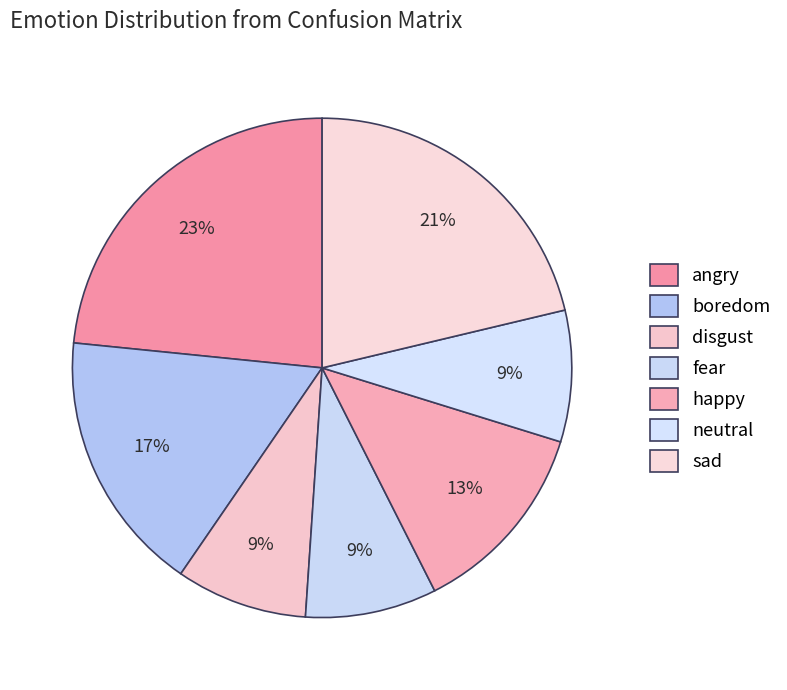

What is the ratio of the value at fear to the value at angry?

0.4